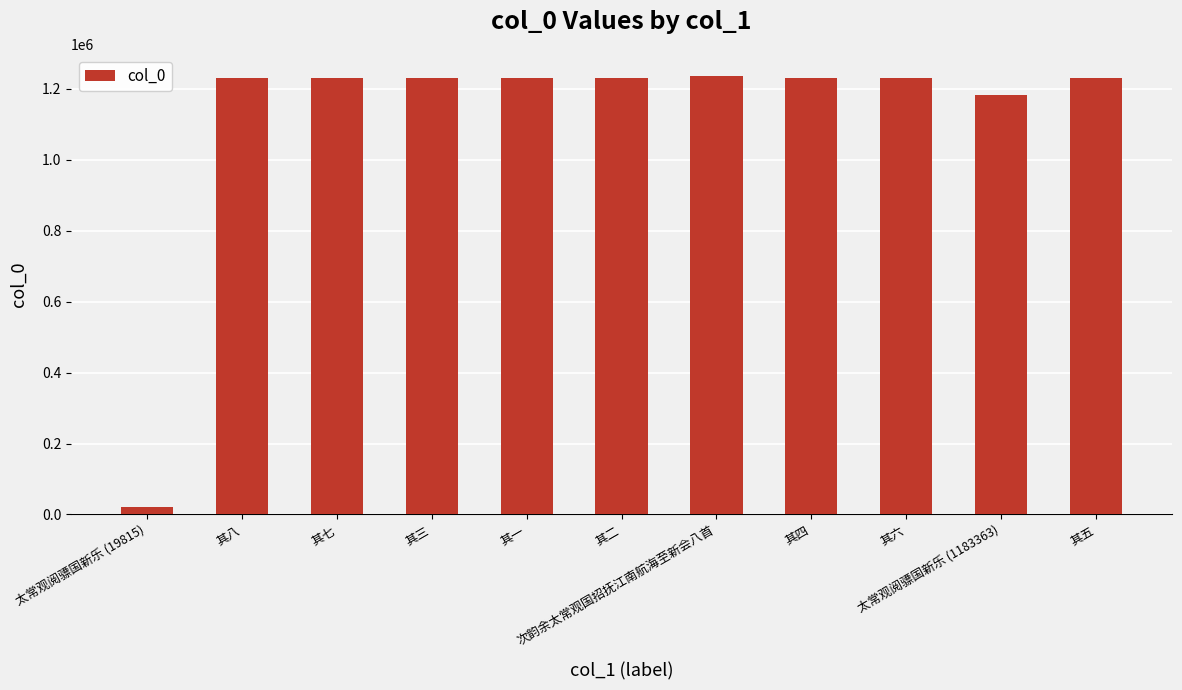

The value at 次韵余太常观国招抚江南航海至新会八首 is 682636. True or false?

False